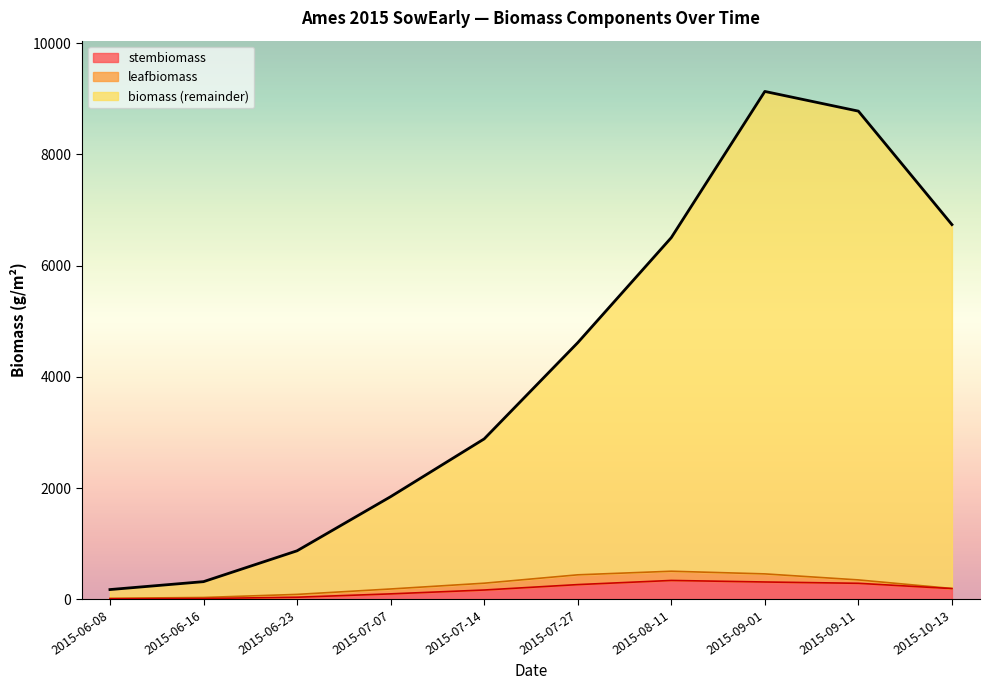

How many values in the stembiomass series are below 191?

5